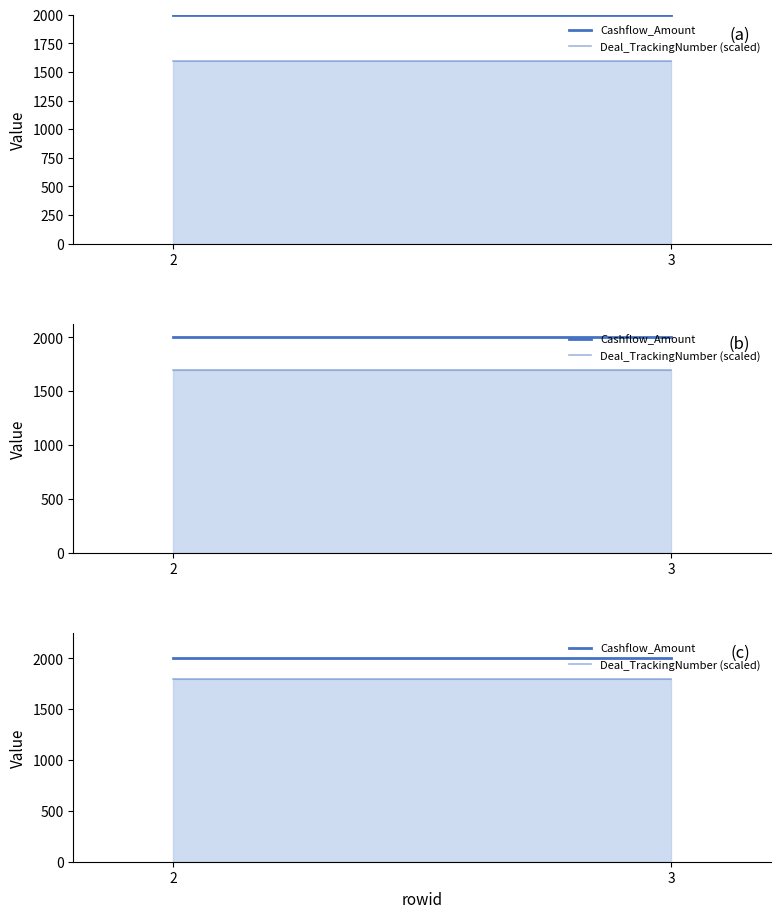

Rank the series by their maximum value, from lowest to highest.

Deal_TrackingNumber (scaled), Cashflow_Amount